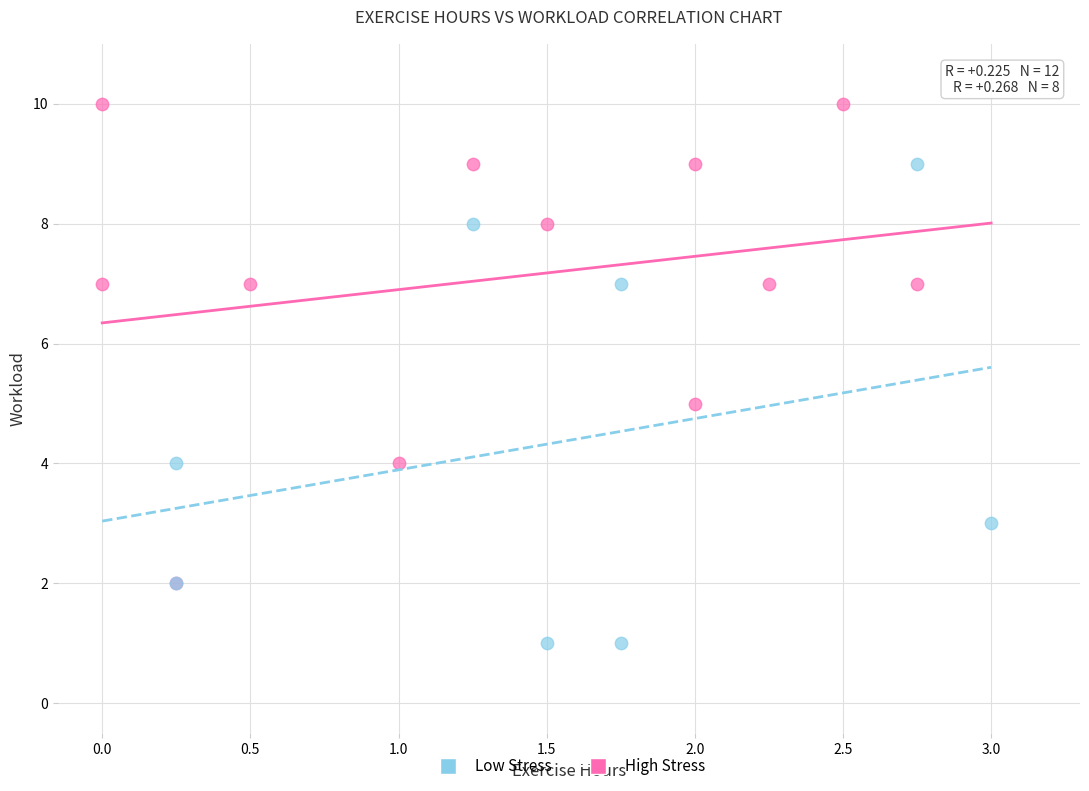

What are all the series names shown in the legend?

Low Stress, High Stress